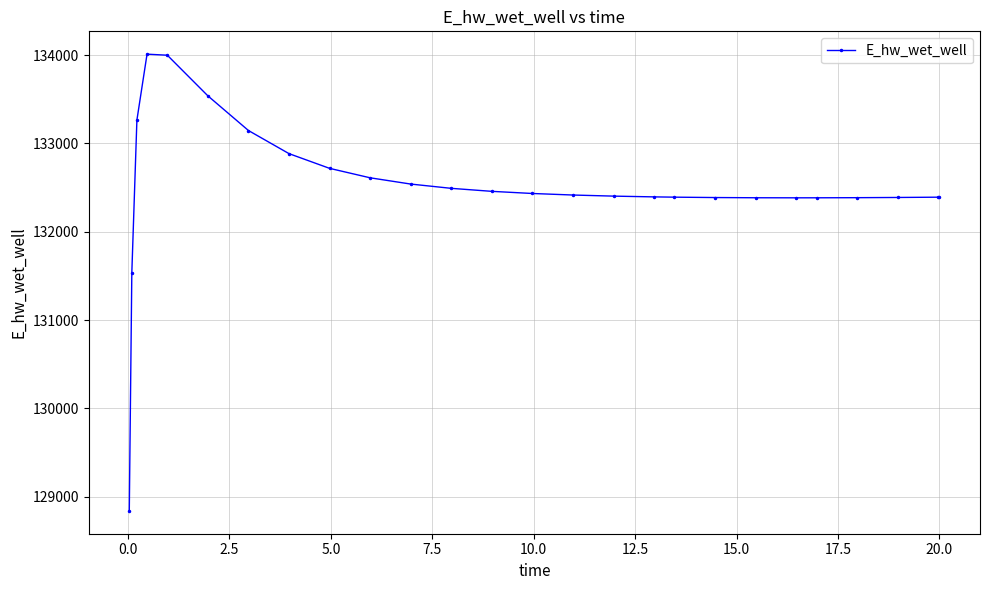

True or false: the data has more than 0 interior local peaks.

True